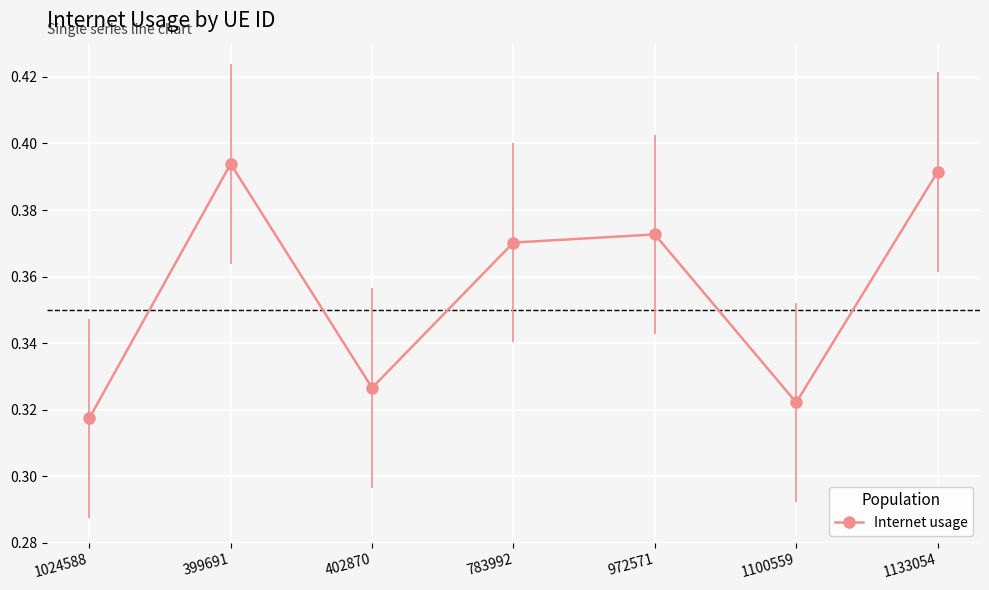

Does the chart display data point markers on the line(s)?

Yes